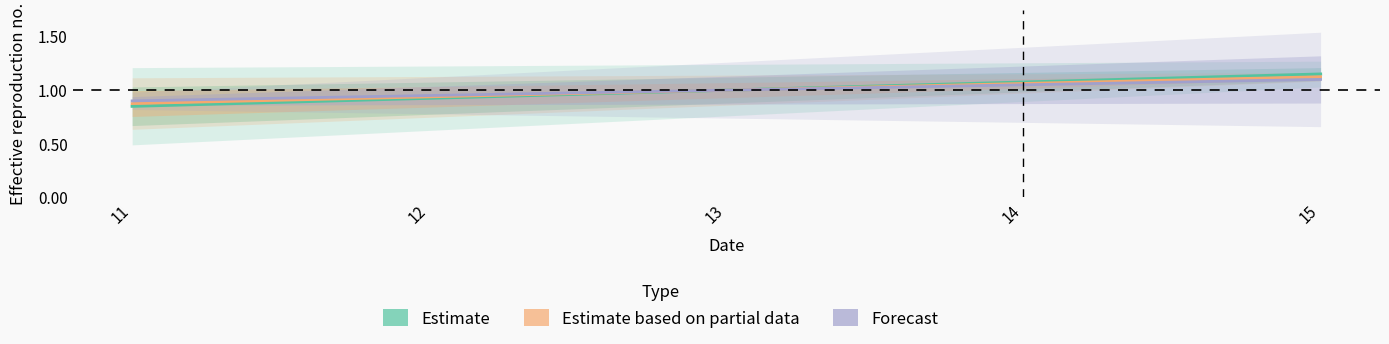

Reading left to right, what are all the values shown in this chart?

Estimate: 0.9	0.9	1.0	1.1	1.1
Estimate based on partial data: 0.9	0.9	1.0	1.1	1.1
Forecast: 0.9	1.0	1.0	1.0	1.1